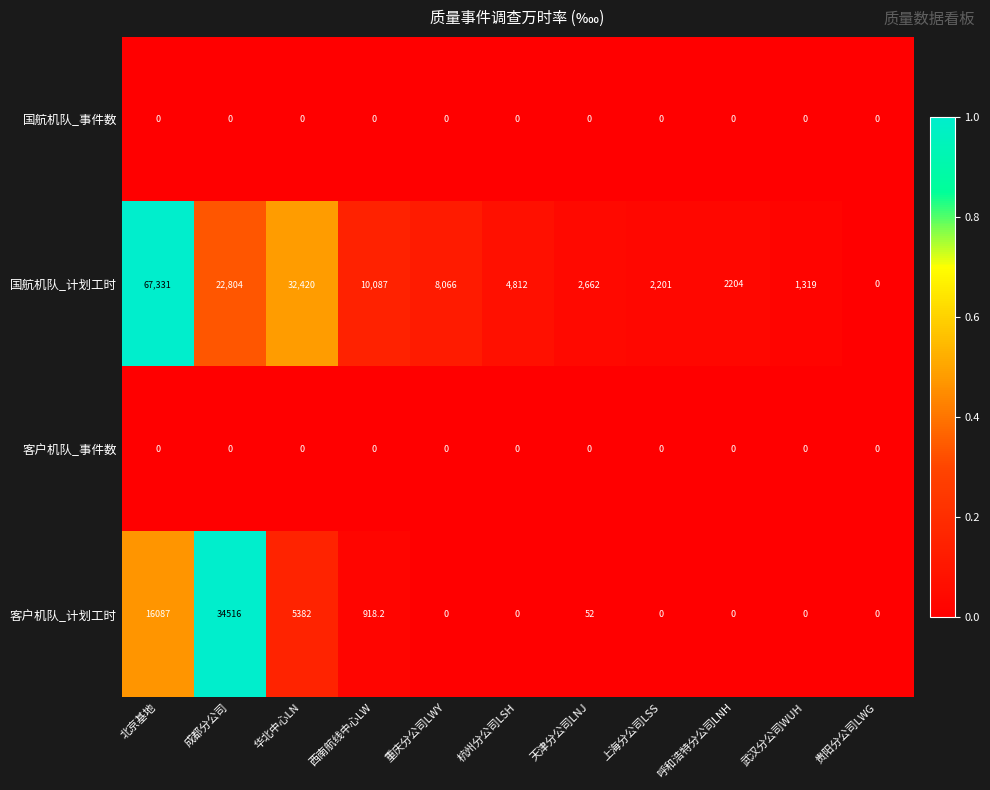

Between 呼和浩特分公司LNH and 贵阳分公司LWG, which series saw the biggest shift?

国航机队_计划工时